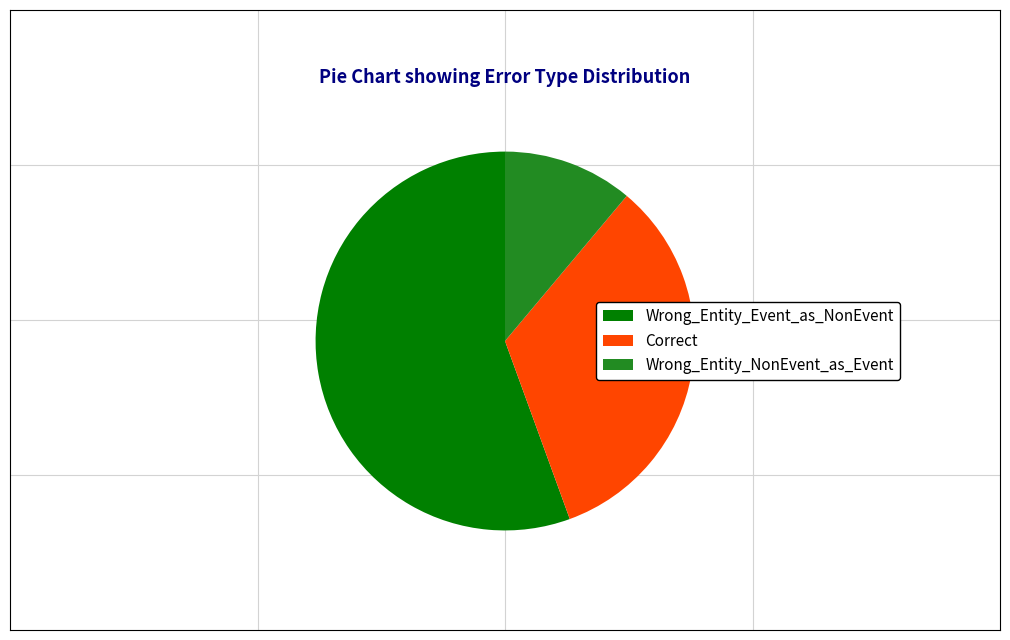

Rank the categories by value from highest to lowest.

Wrong_Entity_Event_as_NonEvent, Correct, Wrong_Entity_NonEvent_as_Event